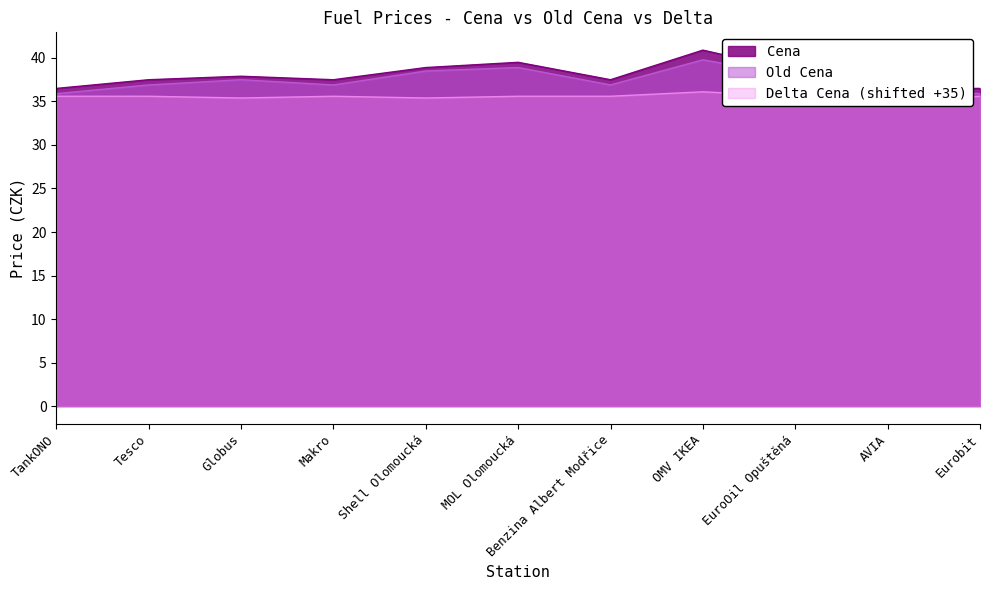

Reading left to right, list all the values displayed in this chart.

Cena: 36.5	37.5	37.9	37.5	38.9	39.5	37.5	40.9	38.5	36.5	36.5
Old Cena: 35.9	36.9	37.5	36.9	38.5	38.9	36.9	39.8	37.9	36.5	35.9
Delta Cena: 35.6	35.6	35.4	35.6	35.4	35.6	35.6	36.1	35.6	35.0	35.6